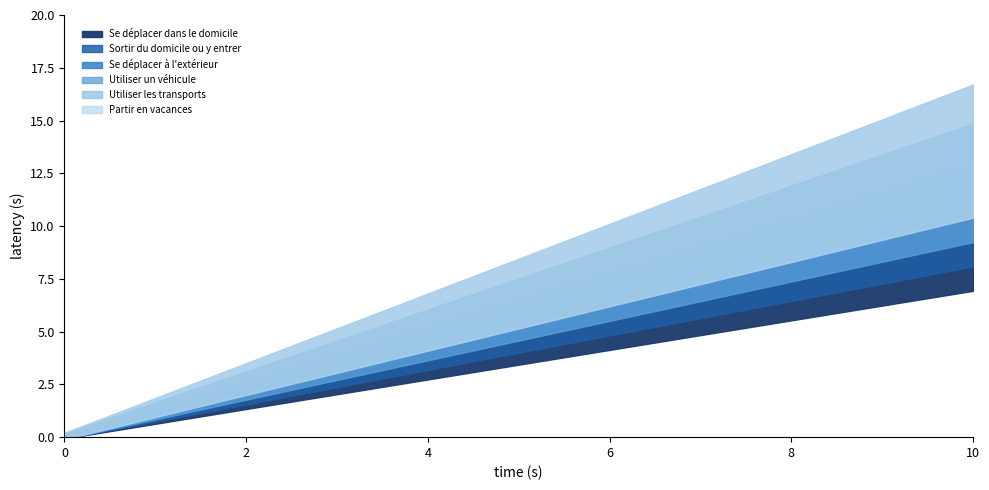

True or false: Se déplacer dans le domicile has more than 1 points higher than both neighbors.

False